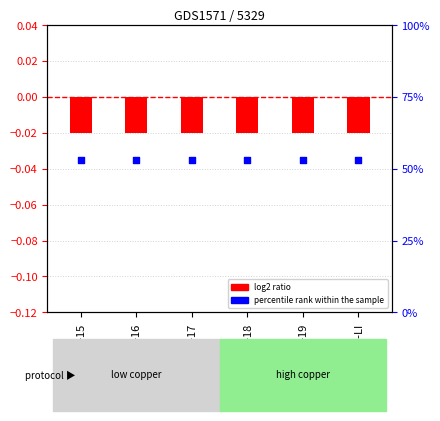

What are all the series names shown in the legend?

log2 ratio, percentile rank within the sample